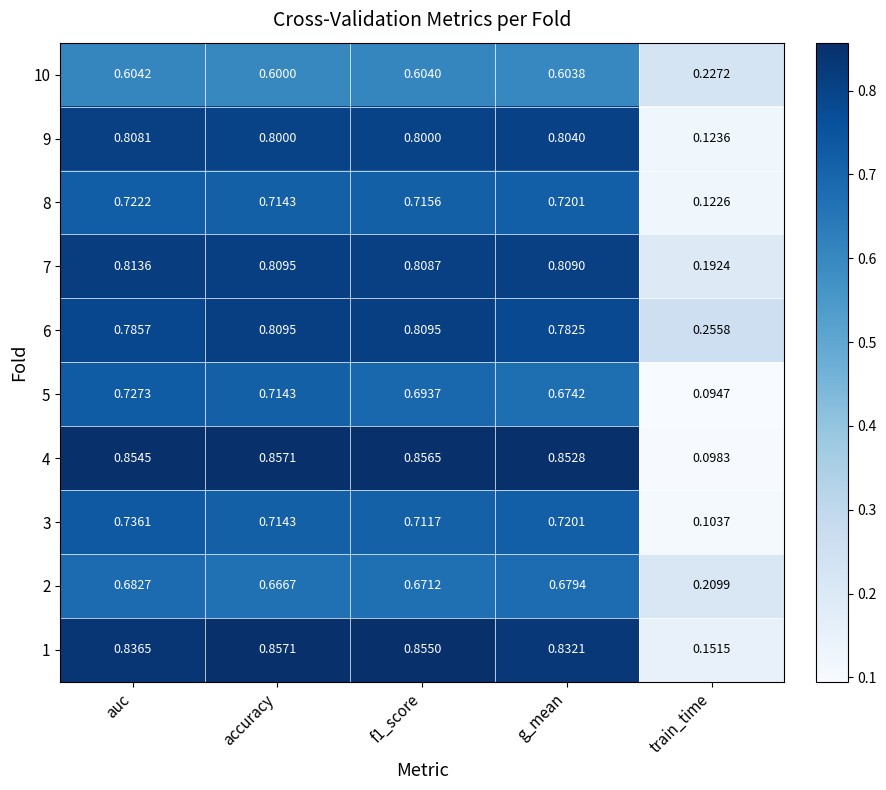

Is the value of 2 at accuracy greater than the value of 9 at auc?

No